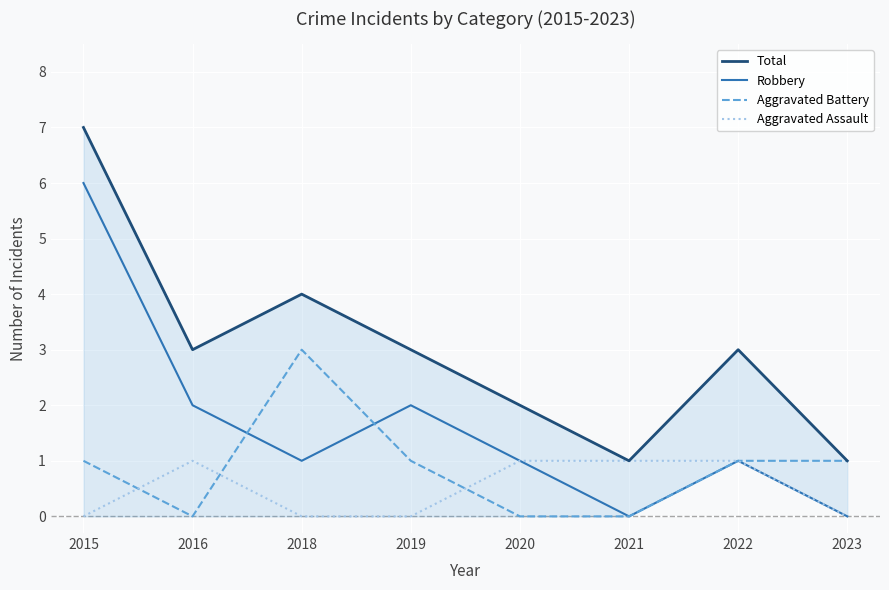

What are all the series names shown in the legend?

Total, Robbery, Aggravated Battery, Aggravated Assault